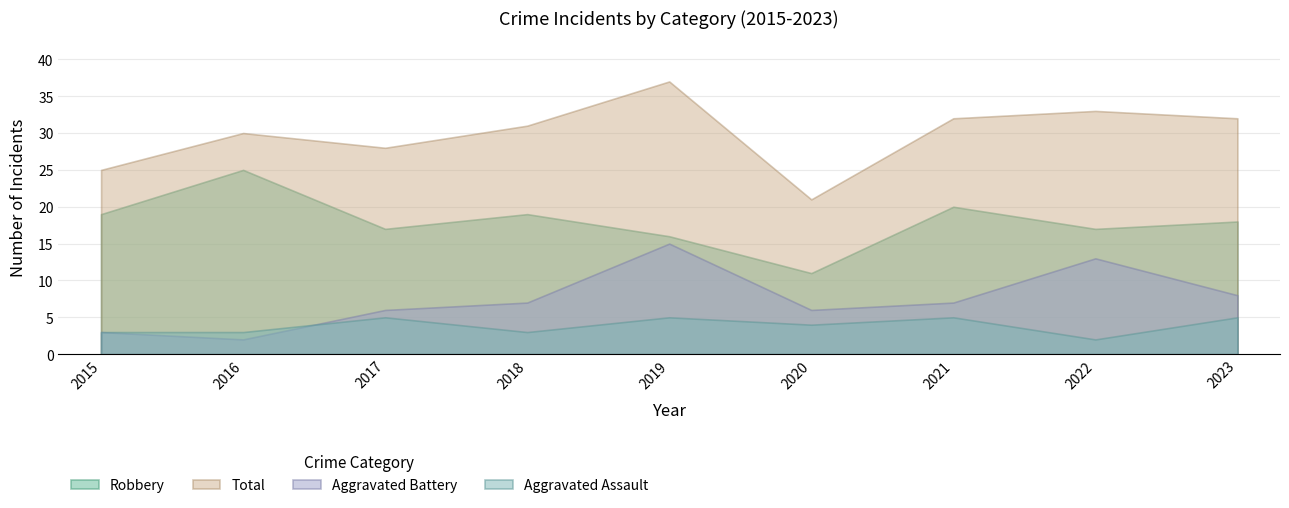

At 2021, list the series in order from largest to smallest.

Total, Robbery, Aggravated Battery, Aggravated Assault